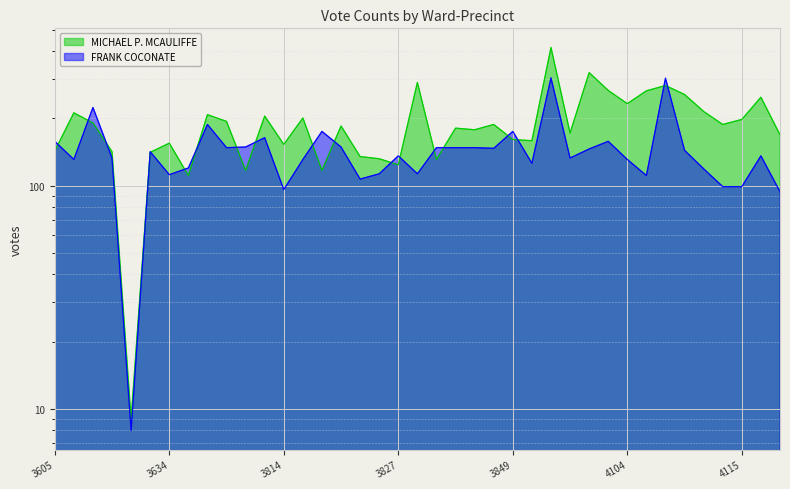

What is the difference between the maximum and second lowest values in the MICHAEL P. MCAULIFFE series?

305